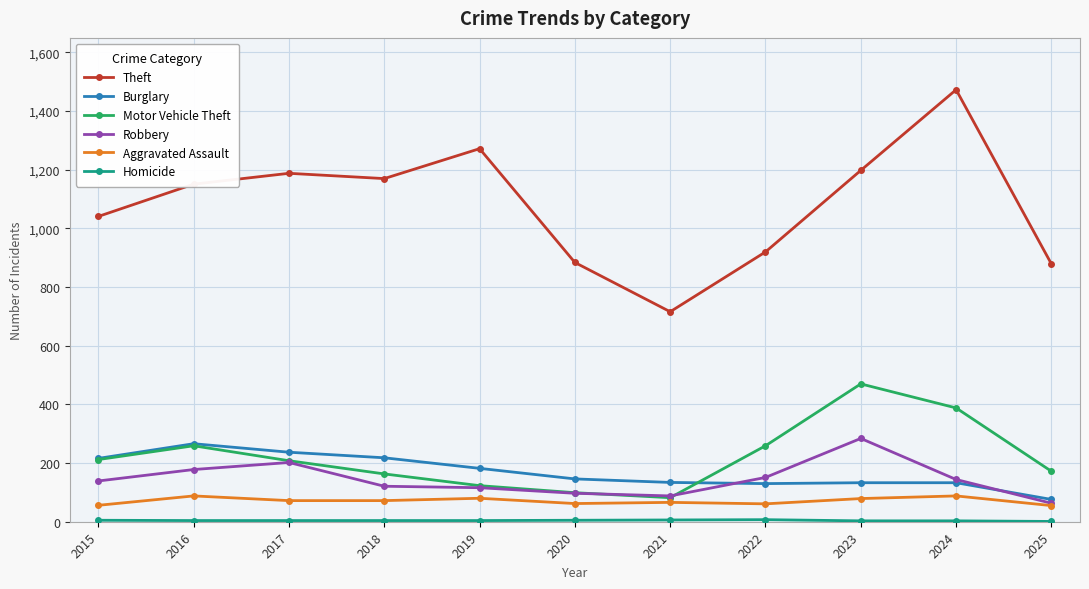

Which series has the largest range (max minus min)?

Theft